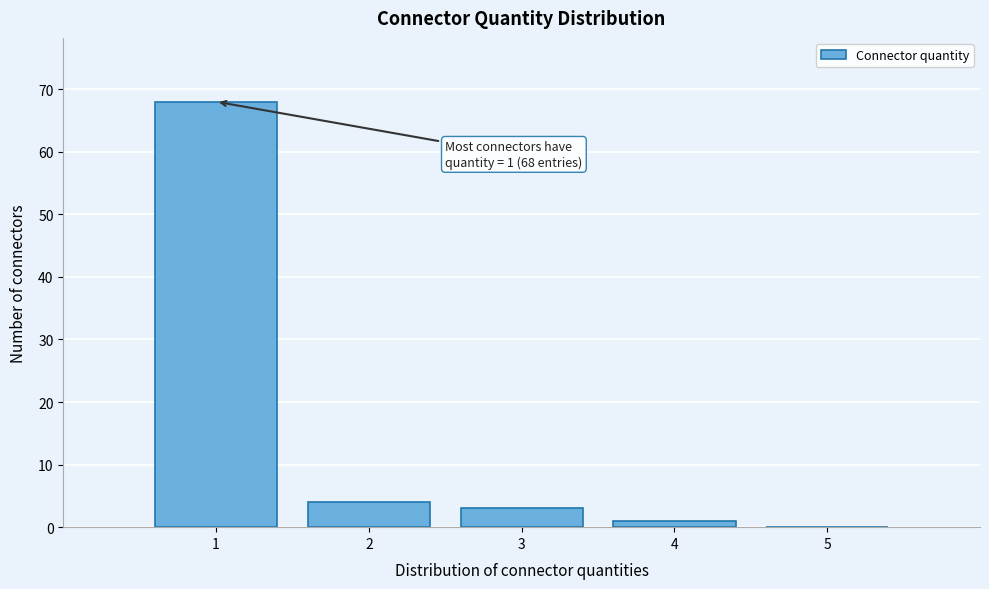

Over which range of the x-axis is the bar tallest?

0.5 to 1.5